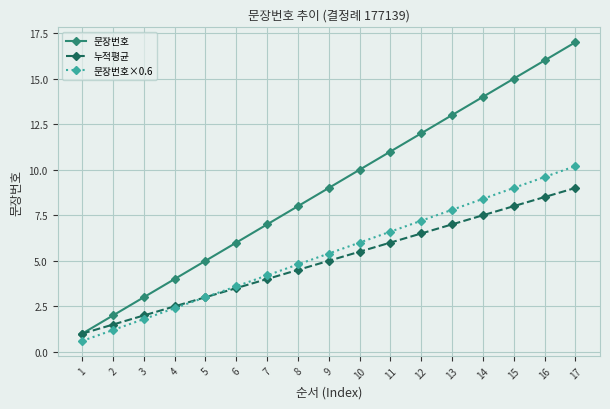

What is the value of the 문장번호×0.6 point at the 10th from the left?

6.0